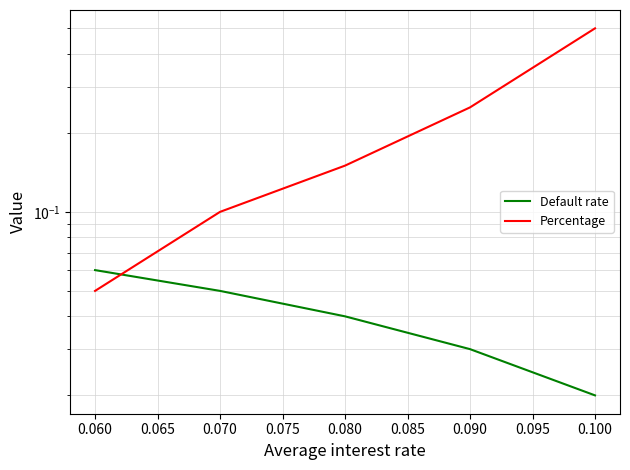

The value of Percentage at 0.060 is 0.1. True or false?

False